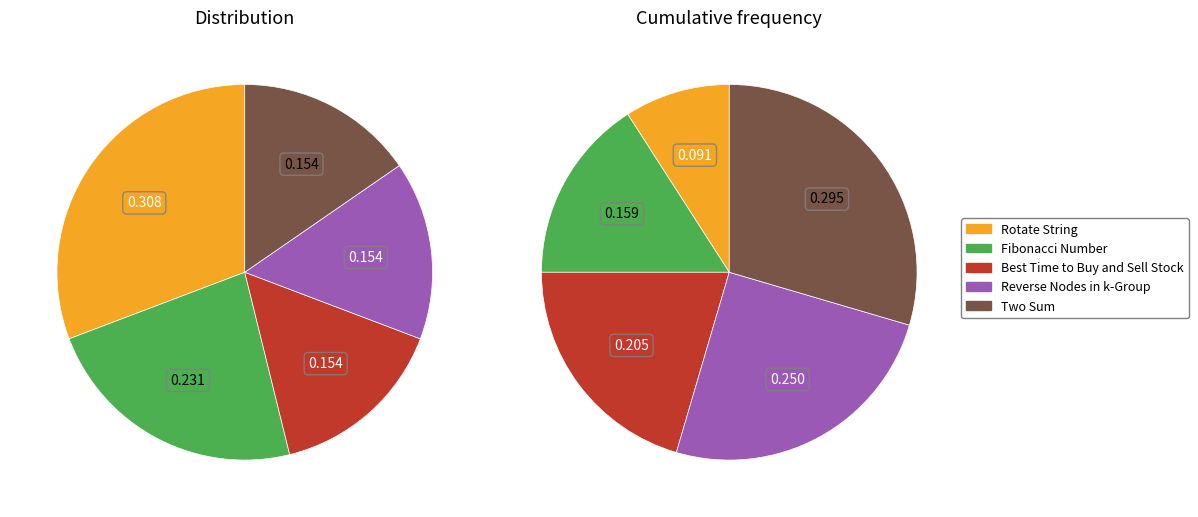

What is the ratio of the value at Two Sum to the value at Reverse Nodes in k-Group?

1.0